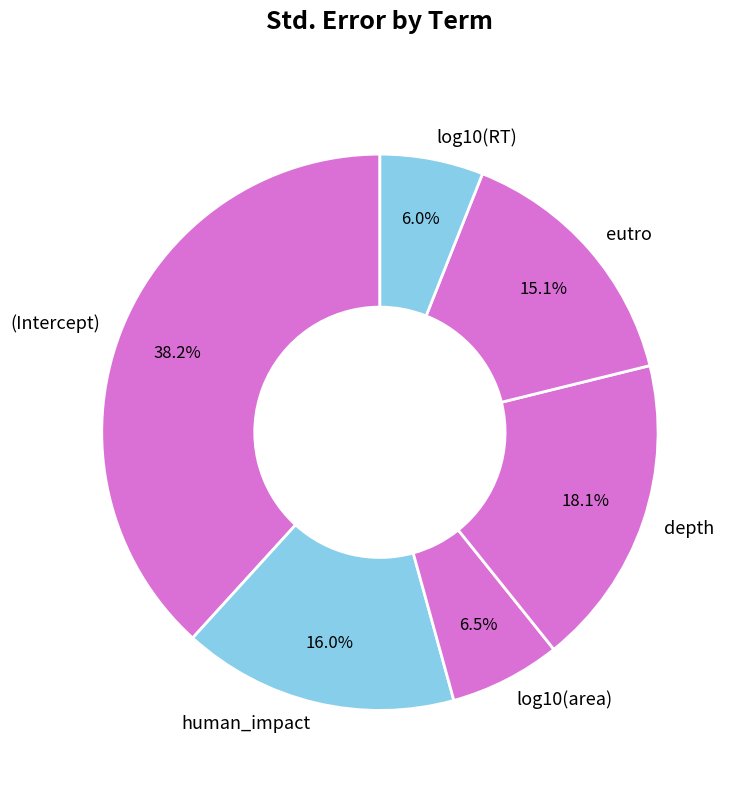

Is it true that depth is 18% of the pie?

True